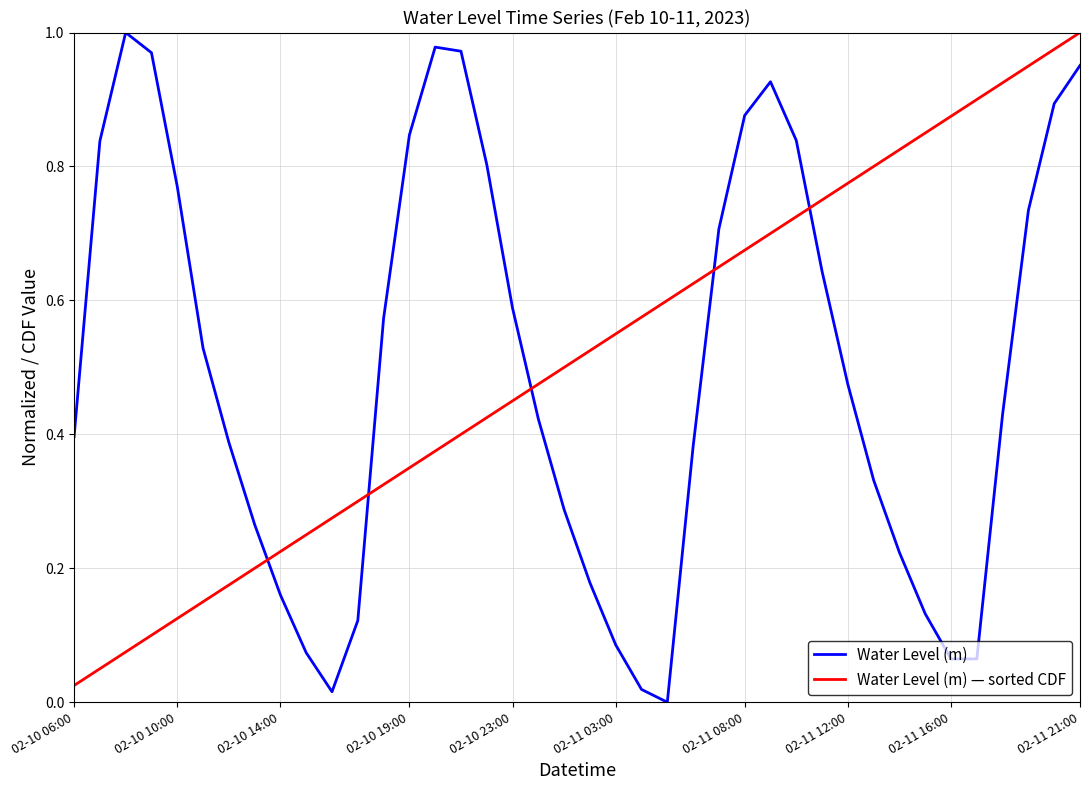

How many lines are shown in the chart?

2